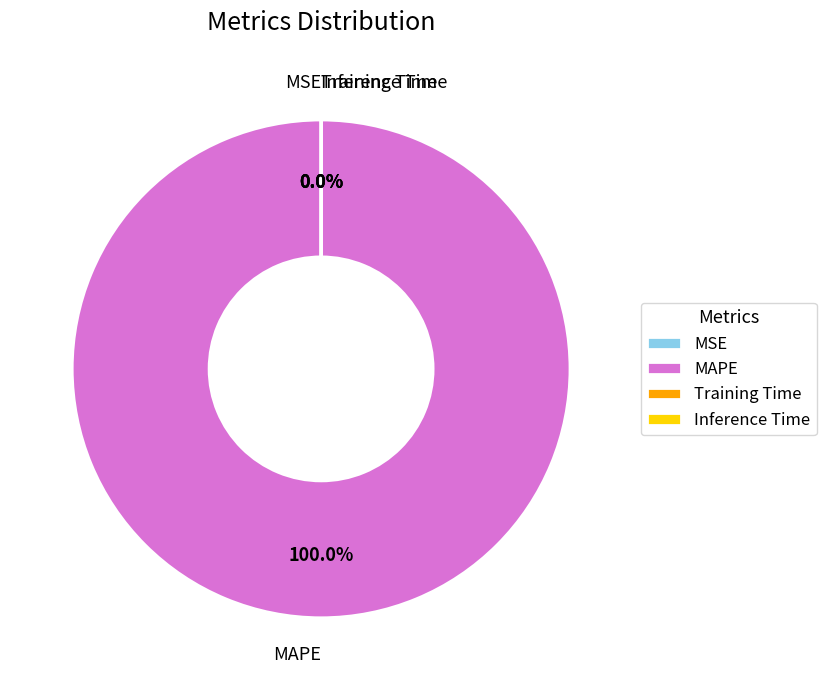

Rank the categories by value from lowest to highest.

MSE, Inference Time, Training Time, MAPE